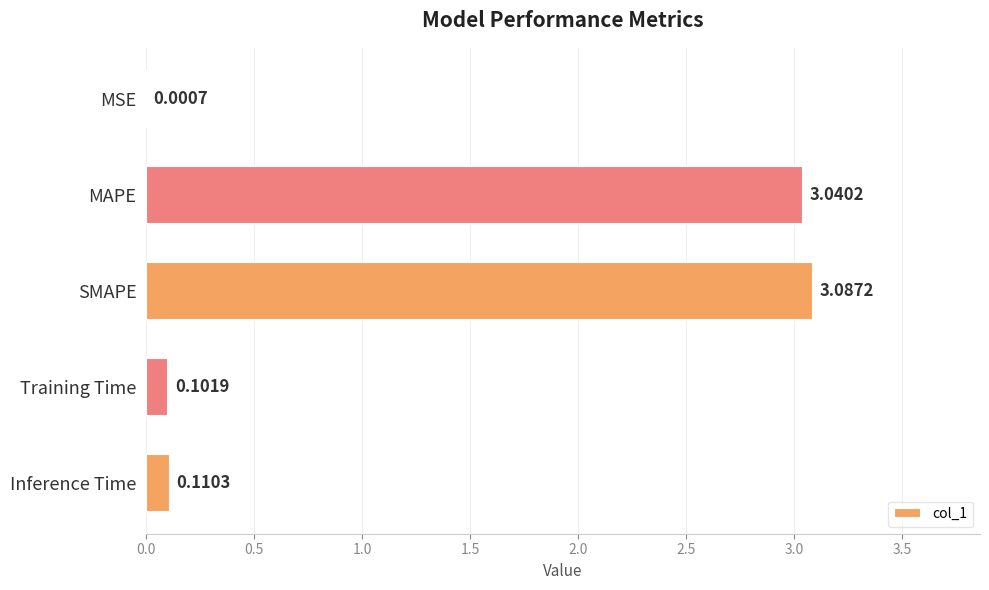

What is the sum of all values?

6.3